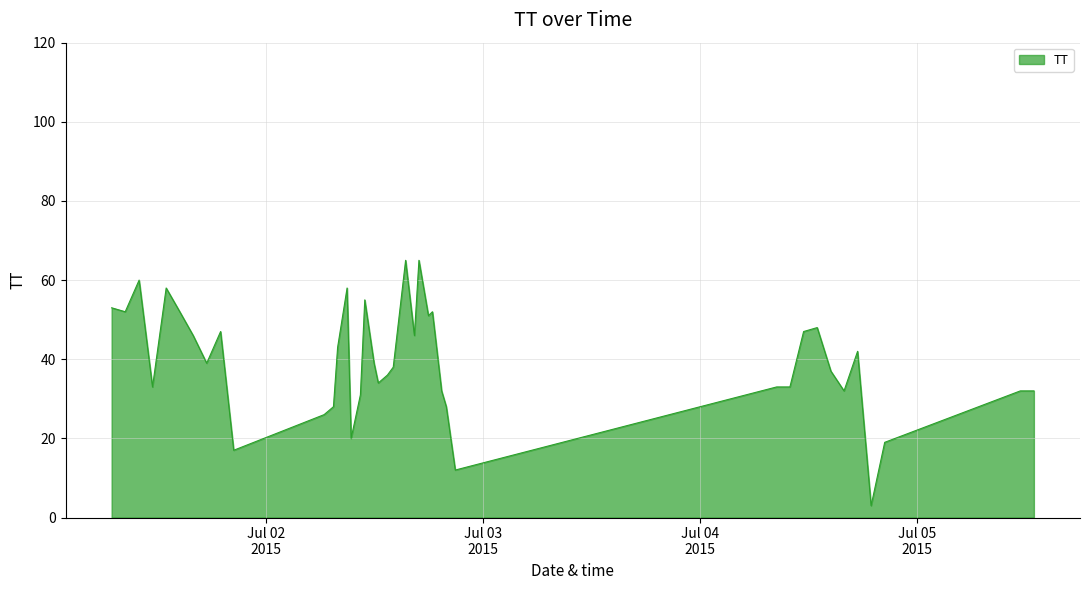

What is the smallest value displayed?

3